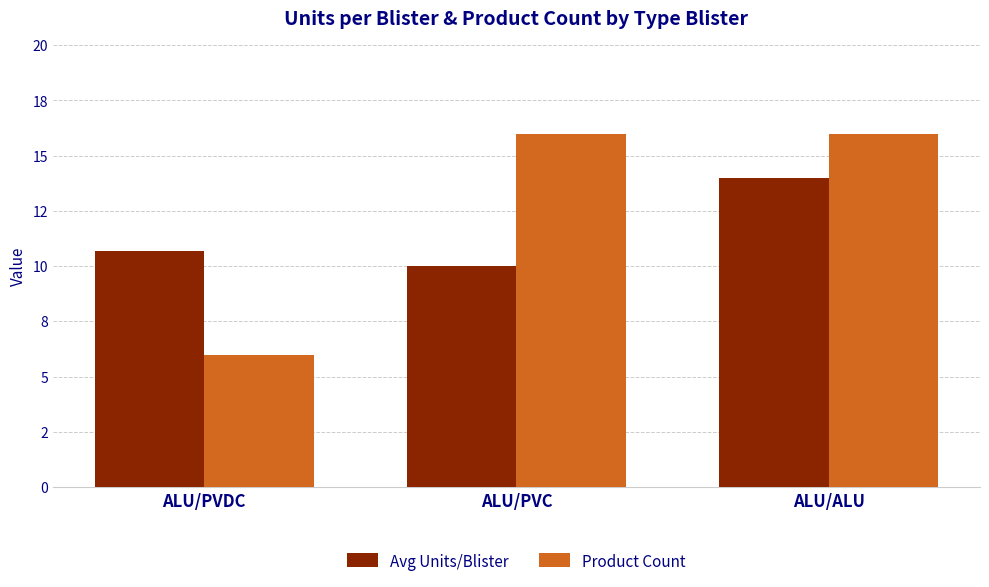

Which series has the widest spread of values?

Product Count